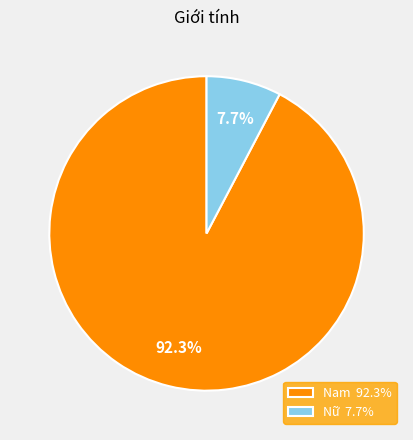

Count the number of slices in the pie.

2